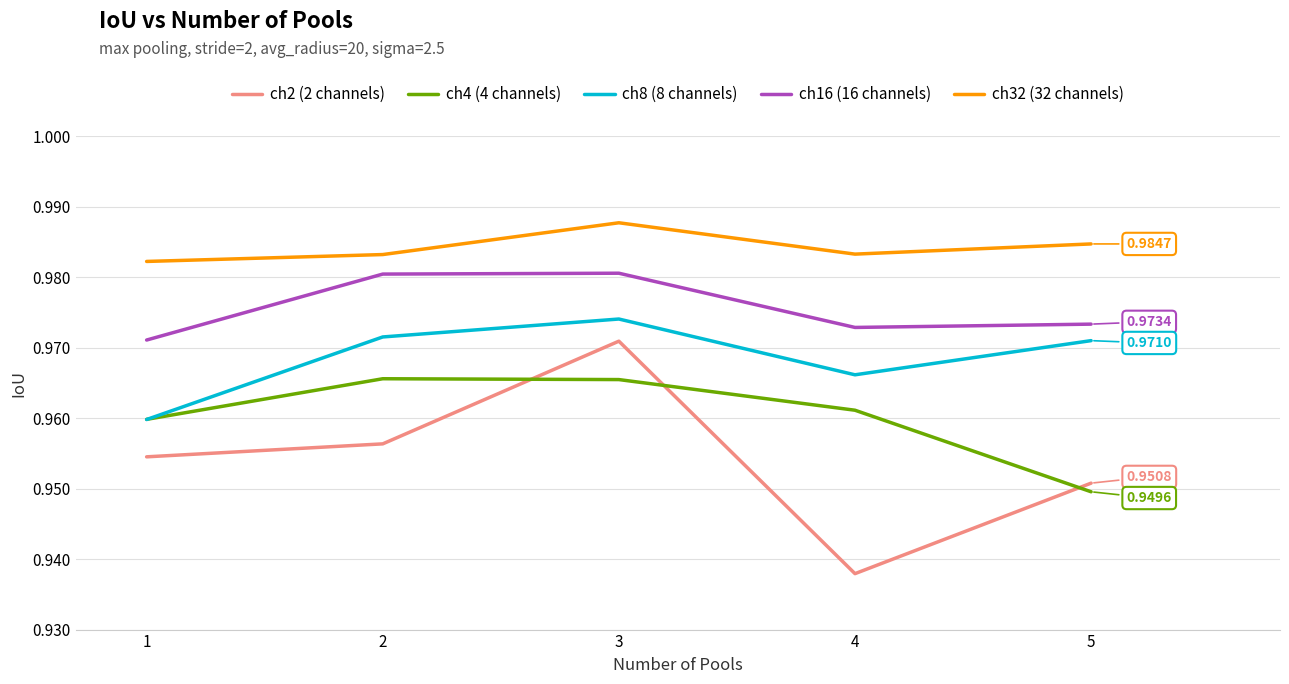

Which series has the widest spread of values?

ch2 (2 channels)